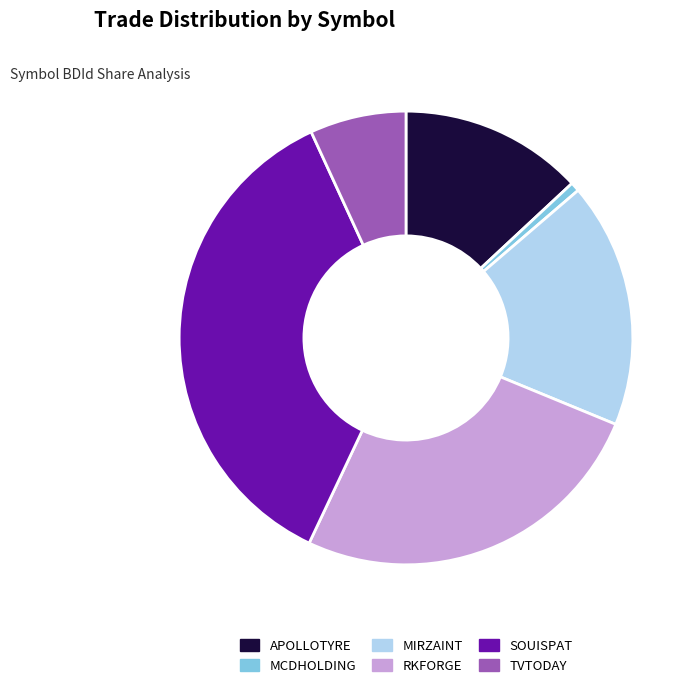

True or false: SOUISPAT accounts for 48% of the total.

False